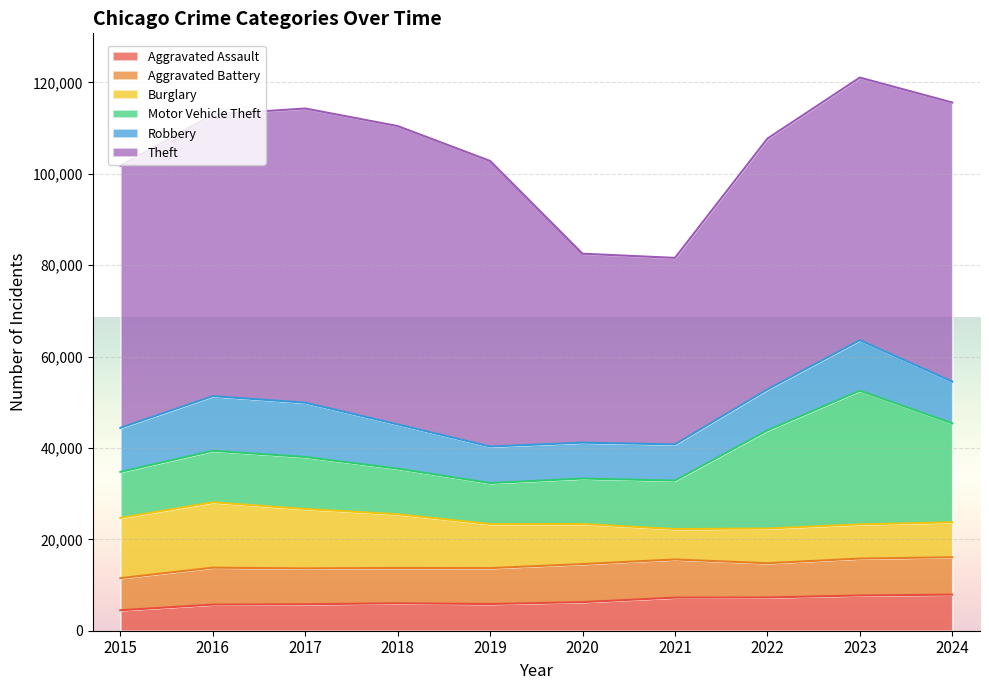

Reading left to right, transcribe all the data shown in this chart.

Aggravated Assault: 4480	5713	5793	6002	5841	6265	7242	7280	7711	7899
Aggravated Battery: 7019	8085	7845	7735	7858	8321	8346	7493	8078	8182
Burglary: 13184	14289	13001	11747	9638	8758	6661	7594	7481	7638
Motor Vehicle Theft: 10068	11285	11380	9985	8978	9959	10605	21467	29253	21672
Robbery: 9638	11960	11881	9681	7995	7855	7920	8964	11052	9122
Theft: 57352	61623	64386	65290	62497	41346	40819	54892	57474	61076